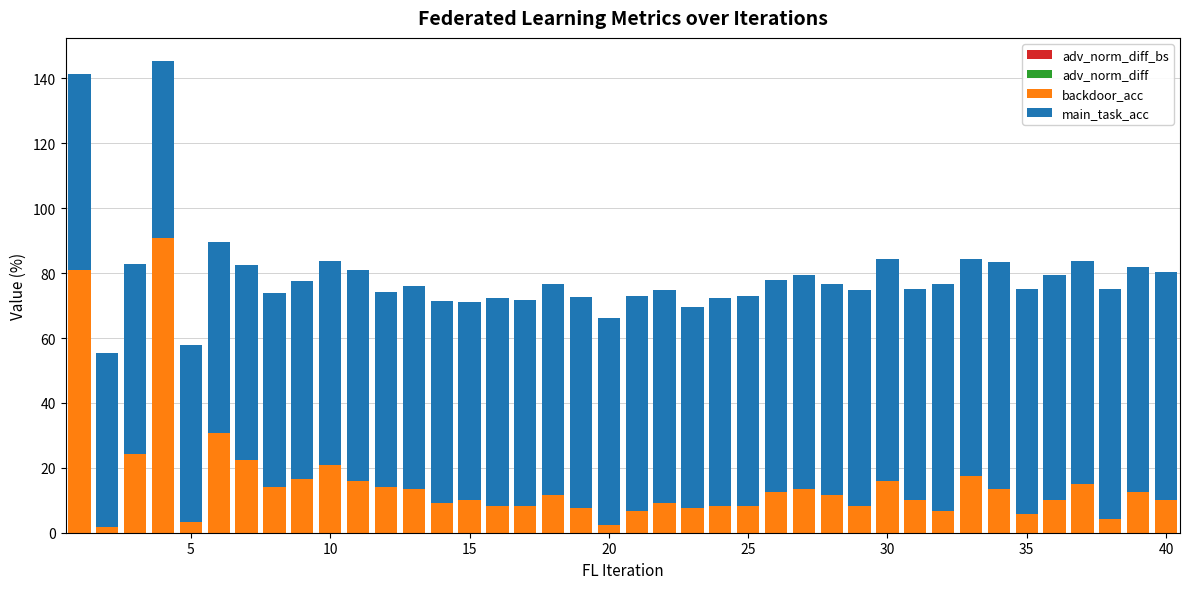

What is the maximum value for backdoor_acc?

90.8